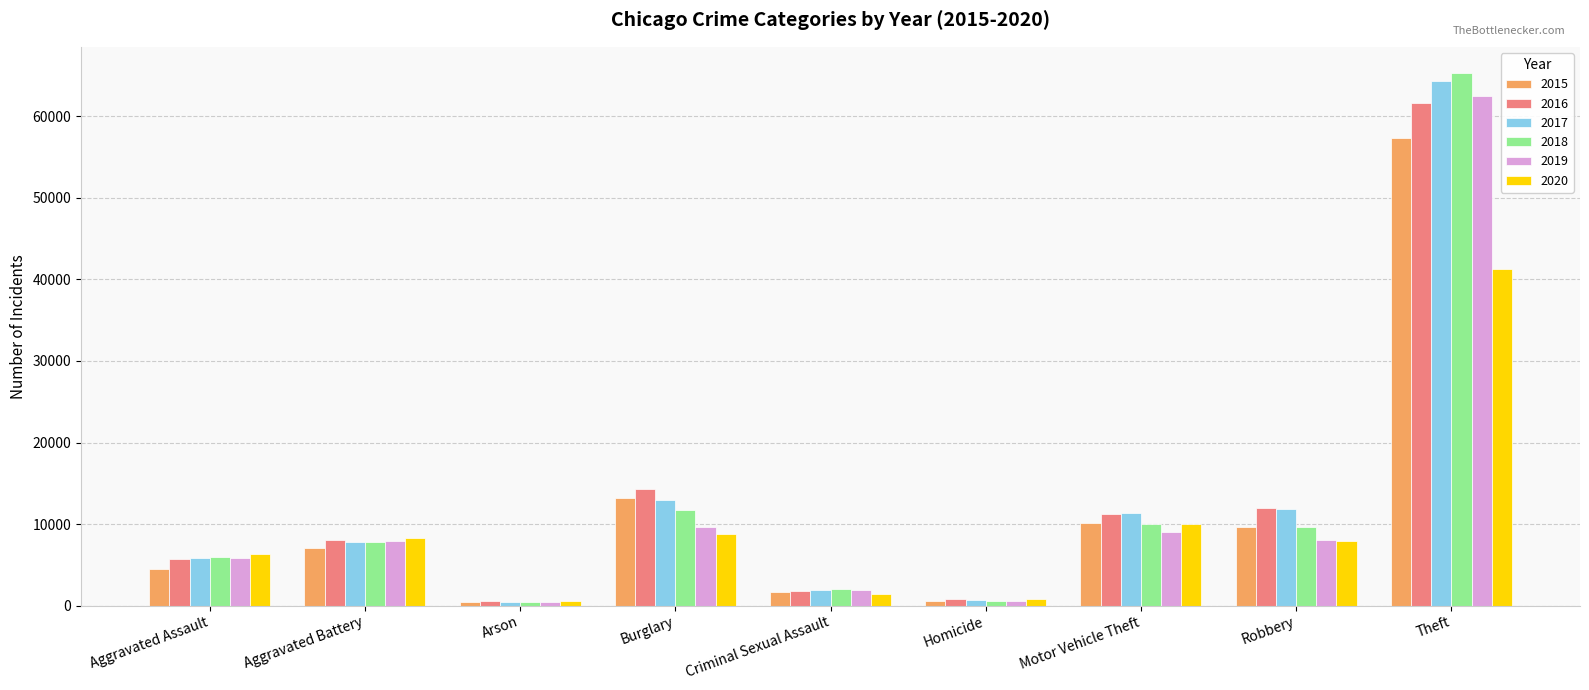

Which series has the widest spread of values?

2018